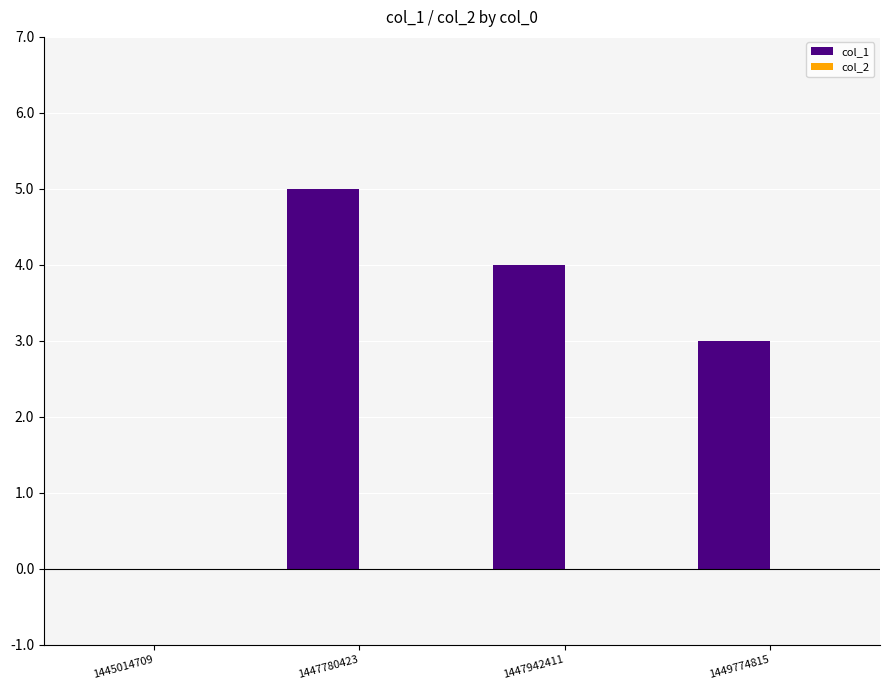

How many series are shown in this chart?

1